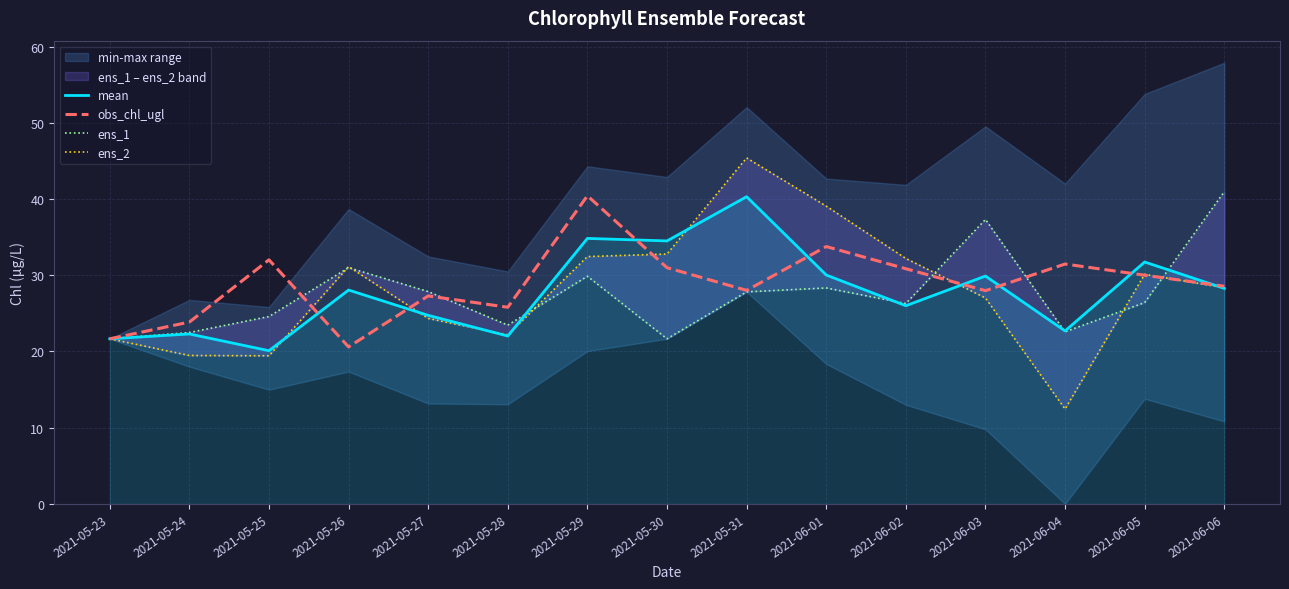

Where does the obs_chl_ugl series first go above 28?

2021-05-25